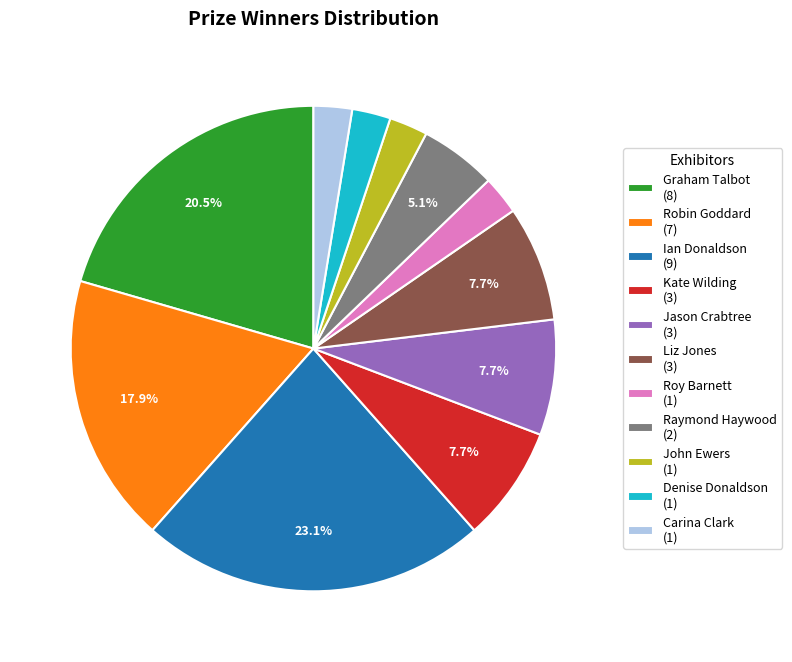

Count the number of slices in the pie.

11